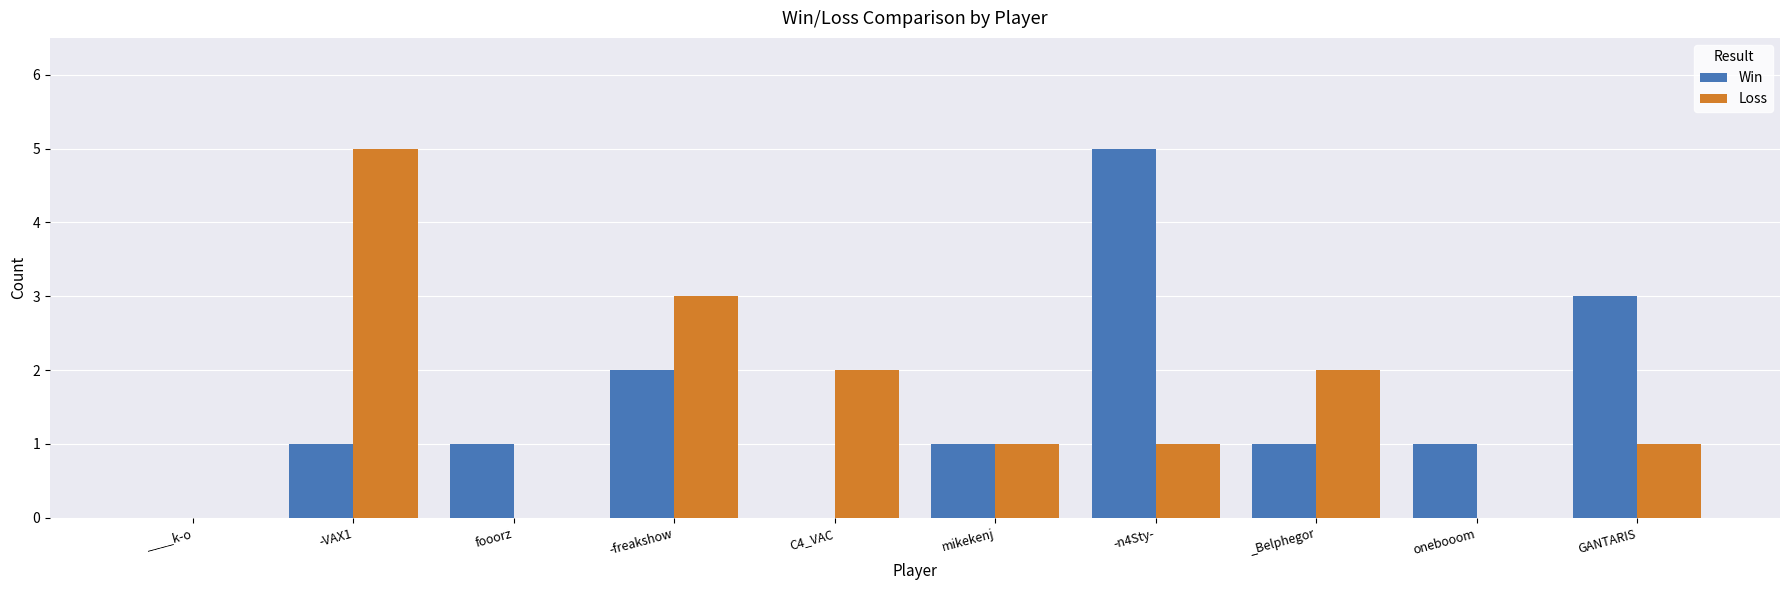

Reading left to right, extract all data points from this chart.

Win: ____k-o=0	-VAX1=1	fooorz=1	-freakshow=2	C4_VAC=0	mikekenj=1	-n4Sty-=5	_Belphegor=1	onebooom=1	GANTARIS=3
Loss: ____k-o=0	-VAX1=5	fooorz=0	-freakshow=3	C4_VAC=2	mikekenj=1	-n4Sty-=1	_Belphegor=2	onebooom=0	GANTARIS=1